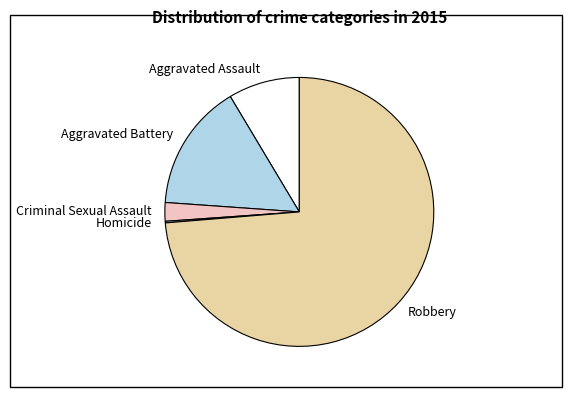

The Aggravated Battery slice represents 3% of the pie. True or false?

False